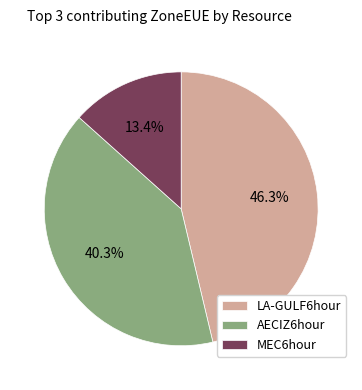

How many slices are in this pie chart?

3